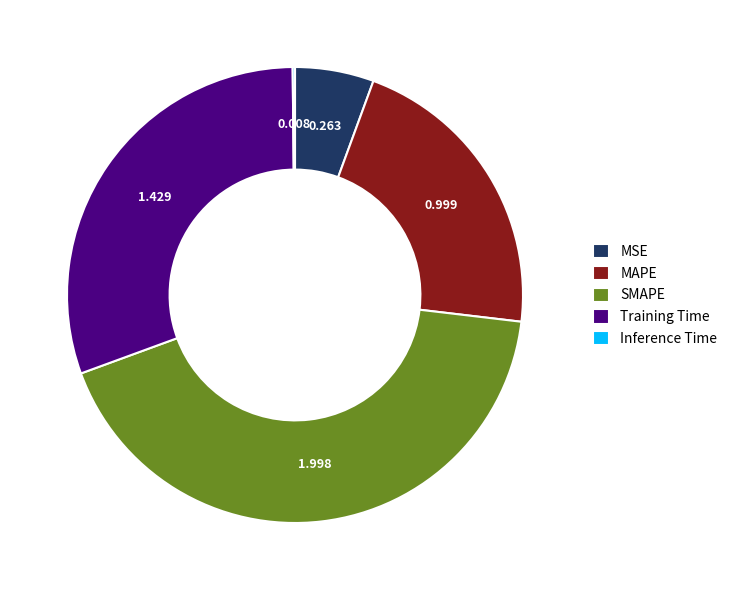

Does MAPE account for over 50% of the chart?

No